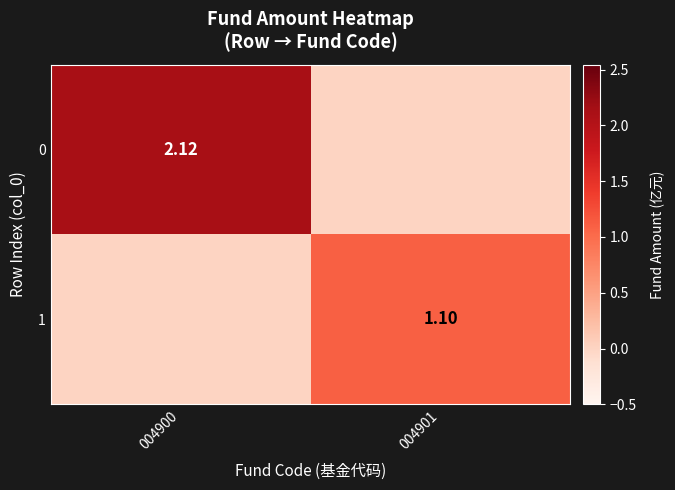

The value of 1 at 004901 is 1.6. True or false?

False